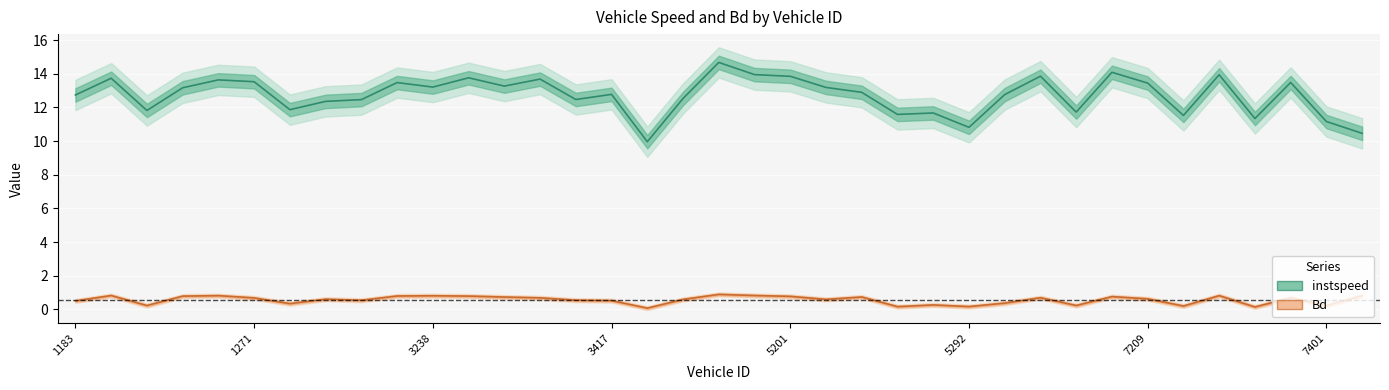

What is the difference between the maximum and minimum values in the instspeed series?

4.7